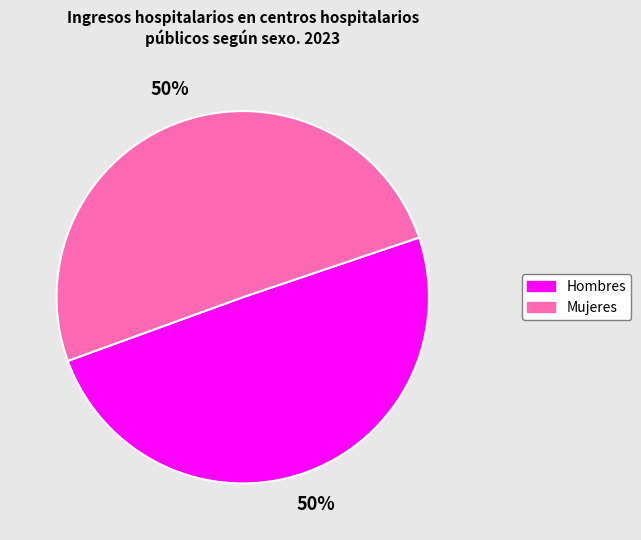

Approximately how many times larger is the value at Mujeres compared to Hombres?

1.0